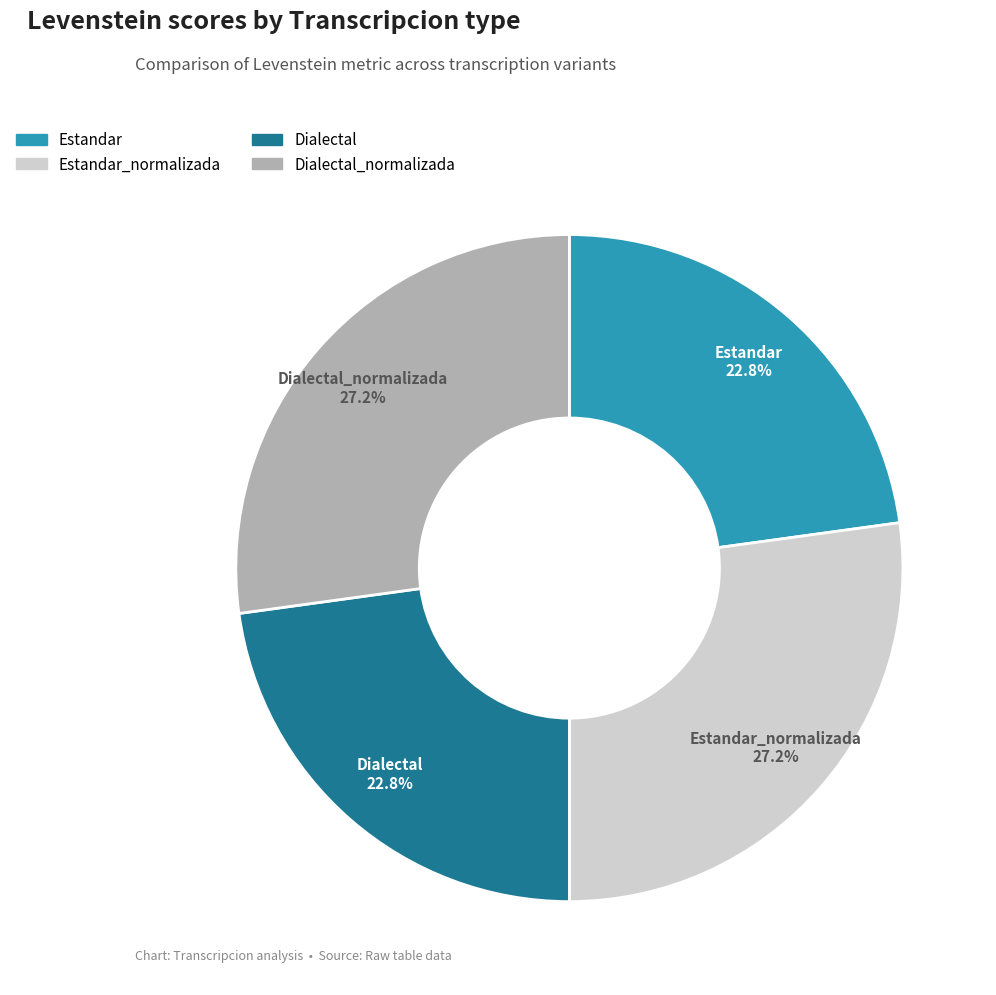

Is there a majority slice in this chart?

No